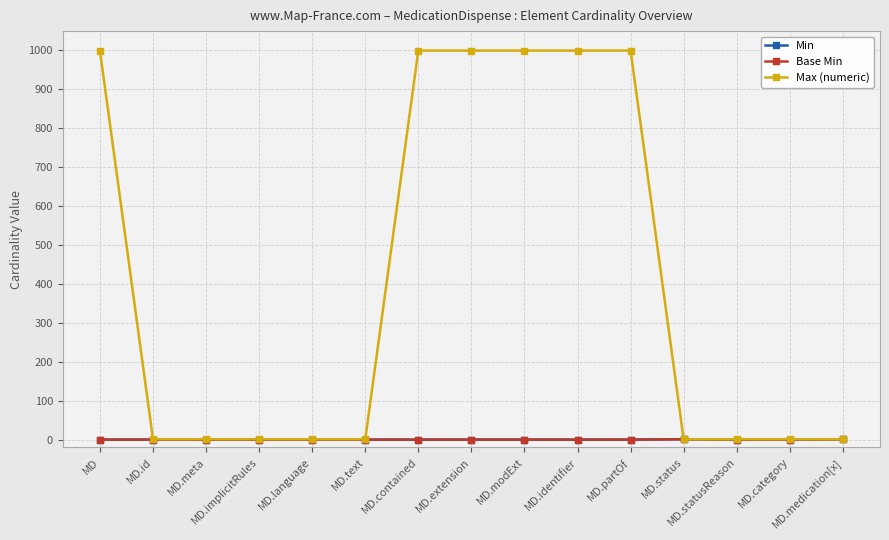

What is the label of the 7th point from the right?

MD.modExt